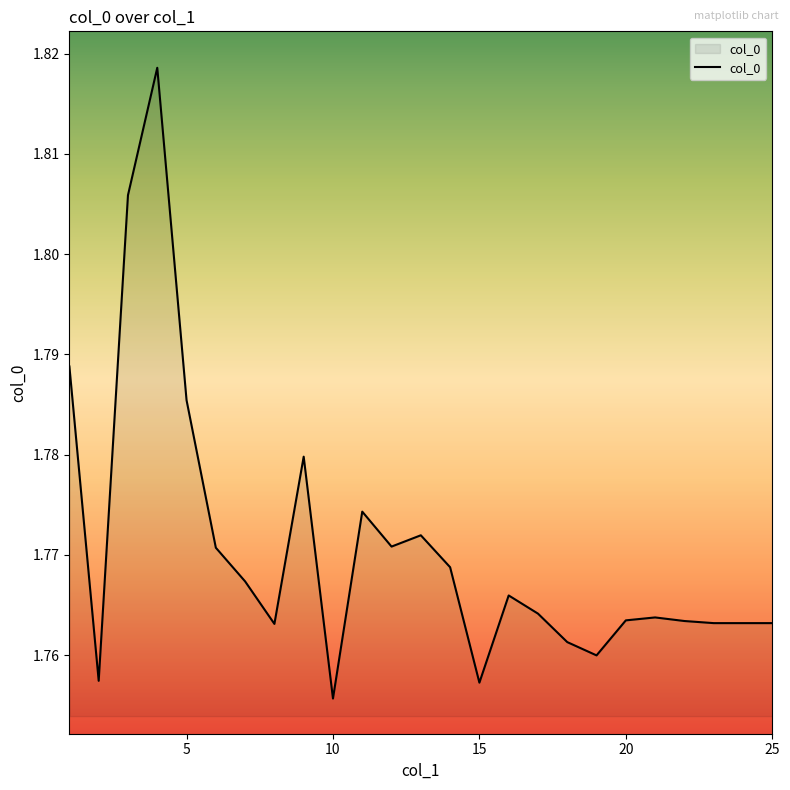

Which category has the highest value across all series?

4